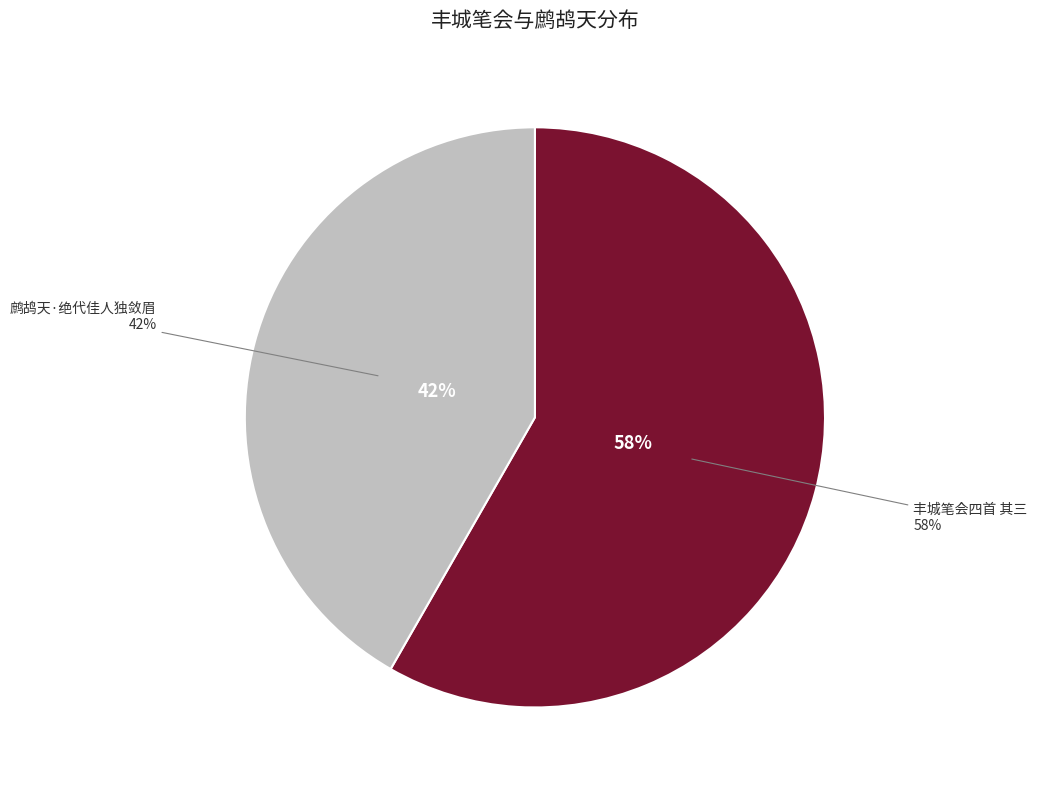

True or false: 鹧鸪天·绝代佳人独敛眉 accounts for 42% of the total.

True